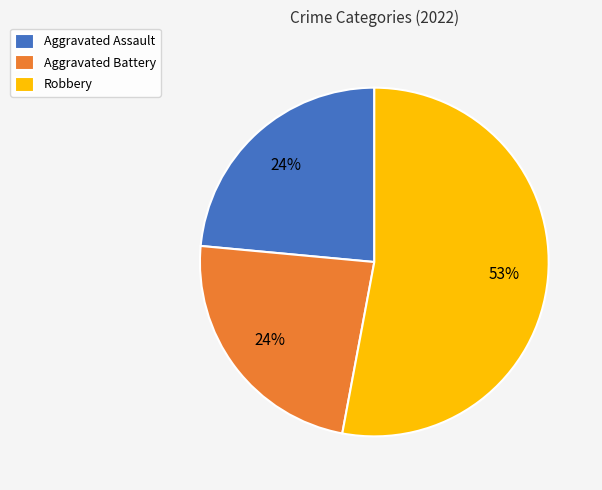

Which has a higher value, Aggravated Battery or Robbery?

Robbery